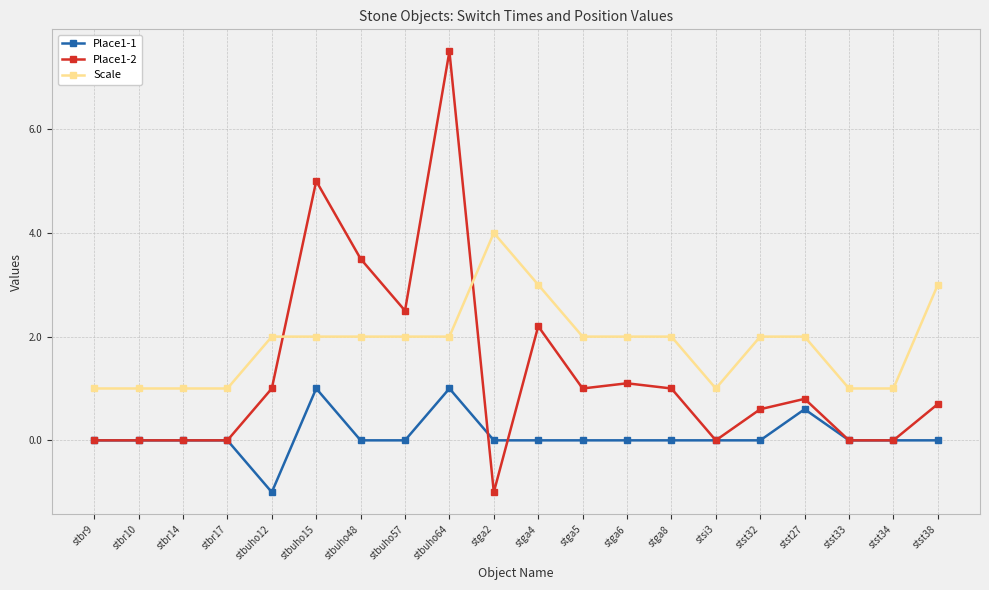

What is the label of the 20th point from the left?

stst38